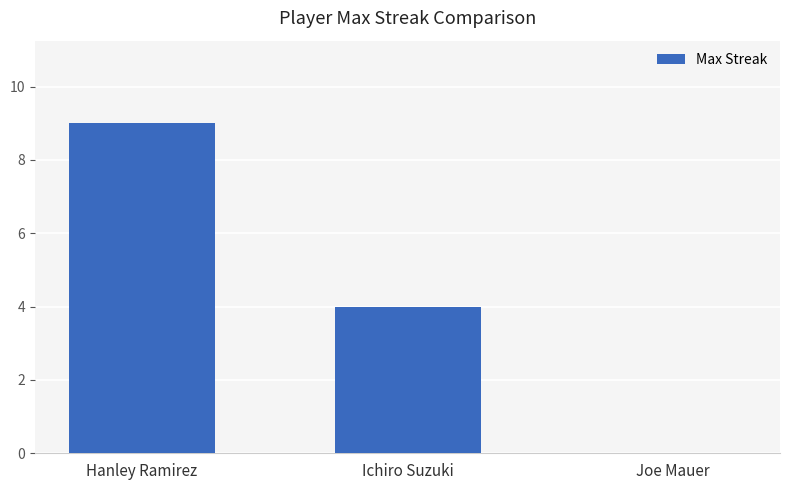

Reading left to right, extract all data points from this chart.

9	4	0